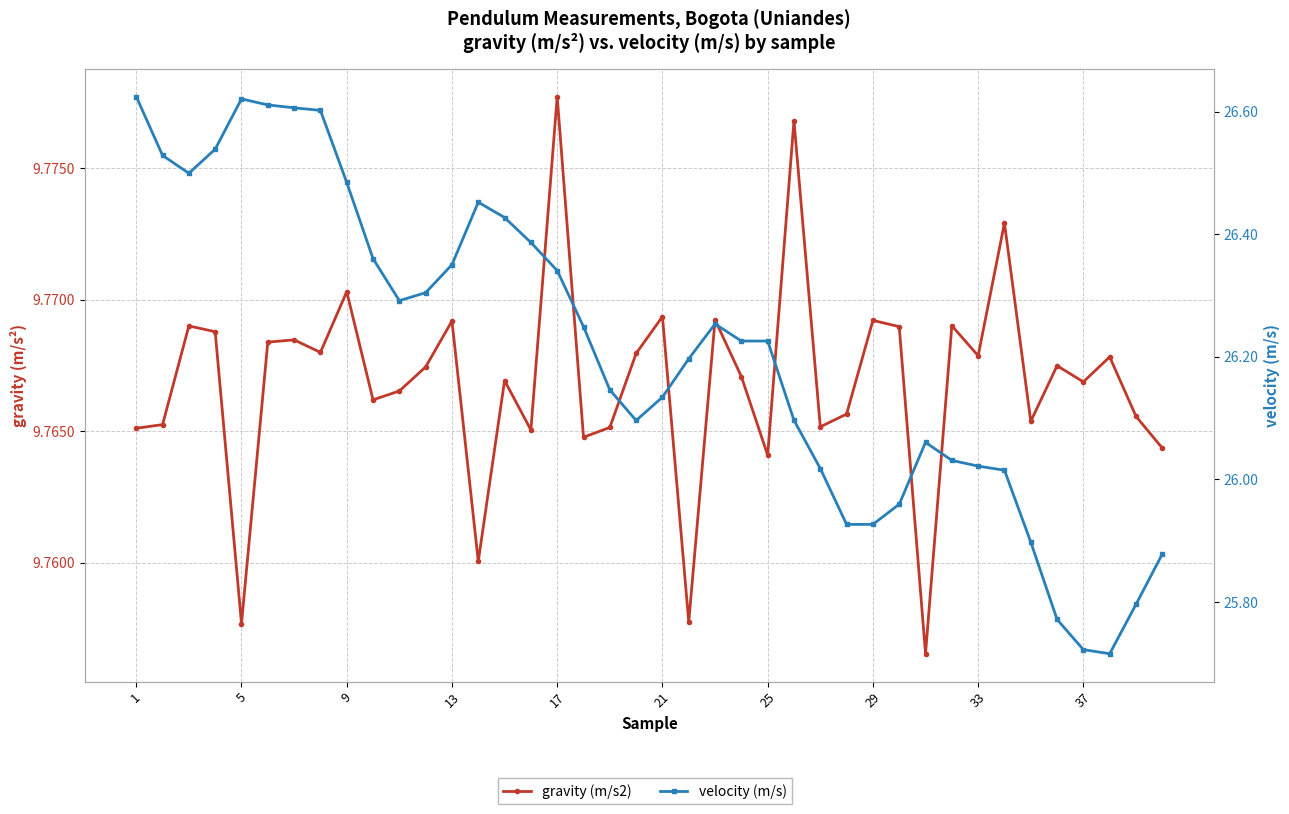

True or false: velocity (m/s) has more than 1 points higher than both neighbors.

True